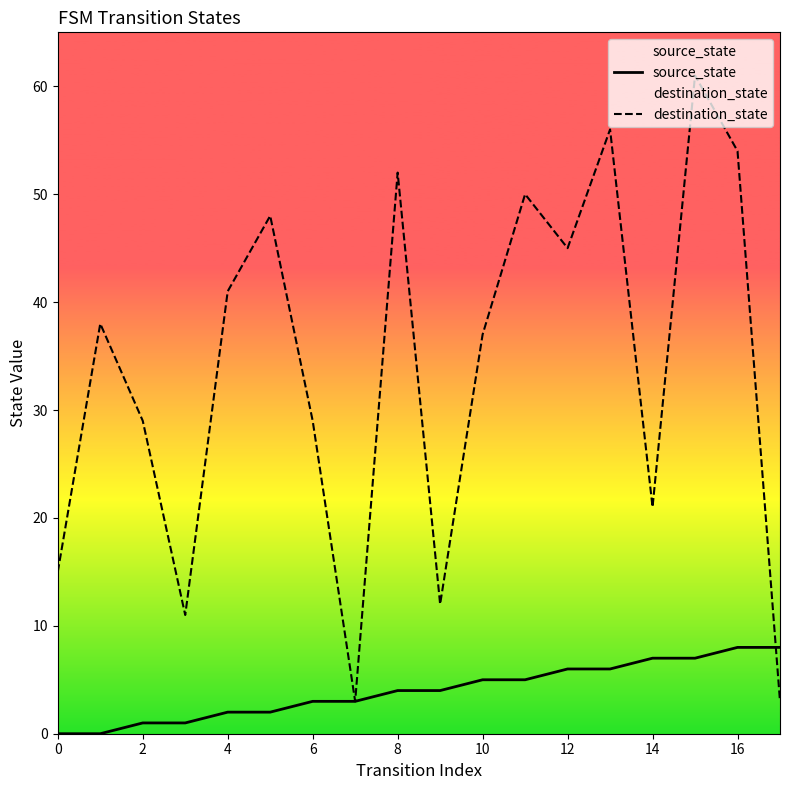

Where does the source_state series first go above 4?

10